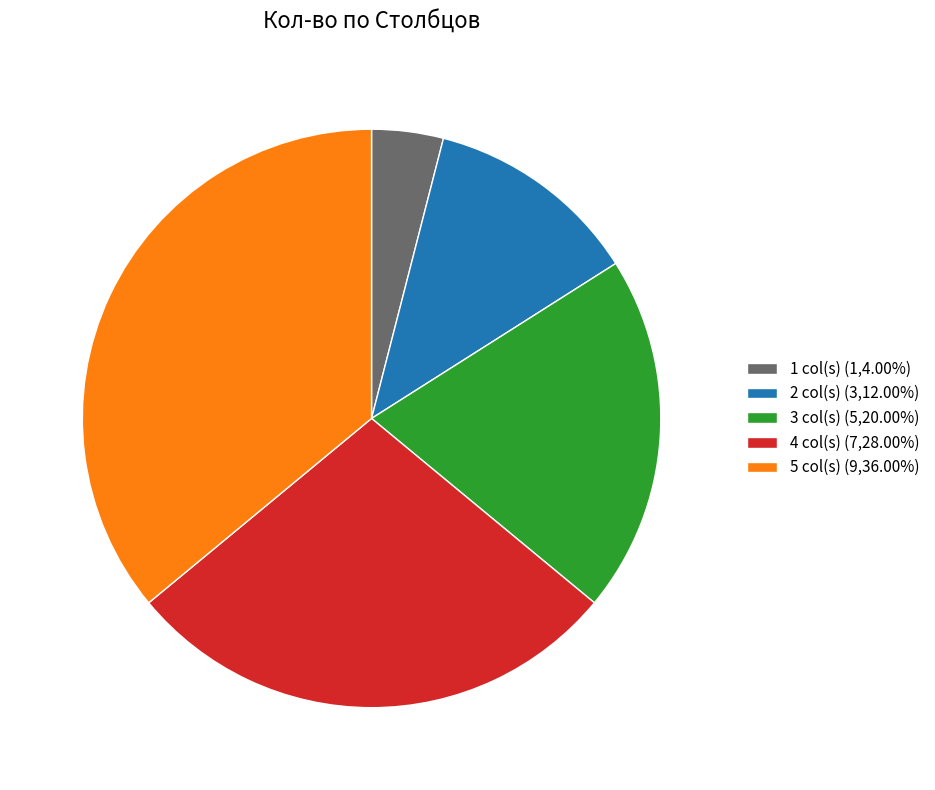

Approximately how many times larger is the value at 2 col(s) (3,12.00%) compared to 5 col(s) (9,36.00%)?

0.3